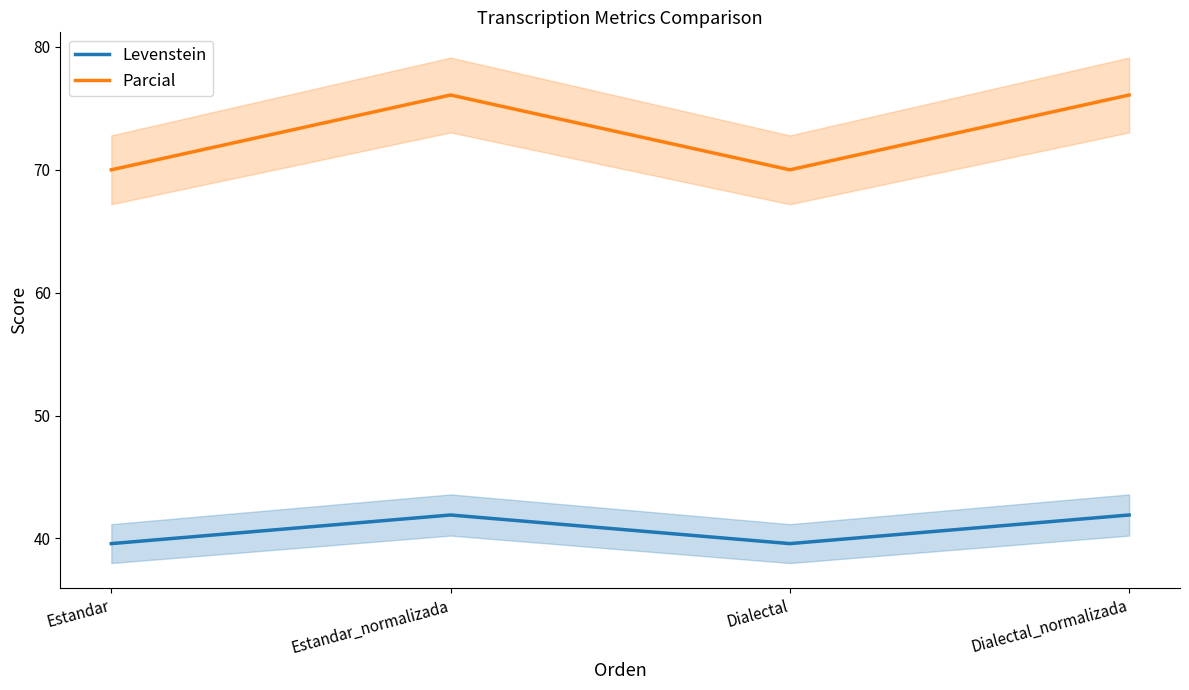

True or false: Parcial and Levenstein cross at least once.

False